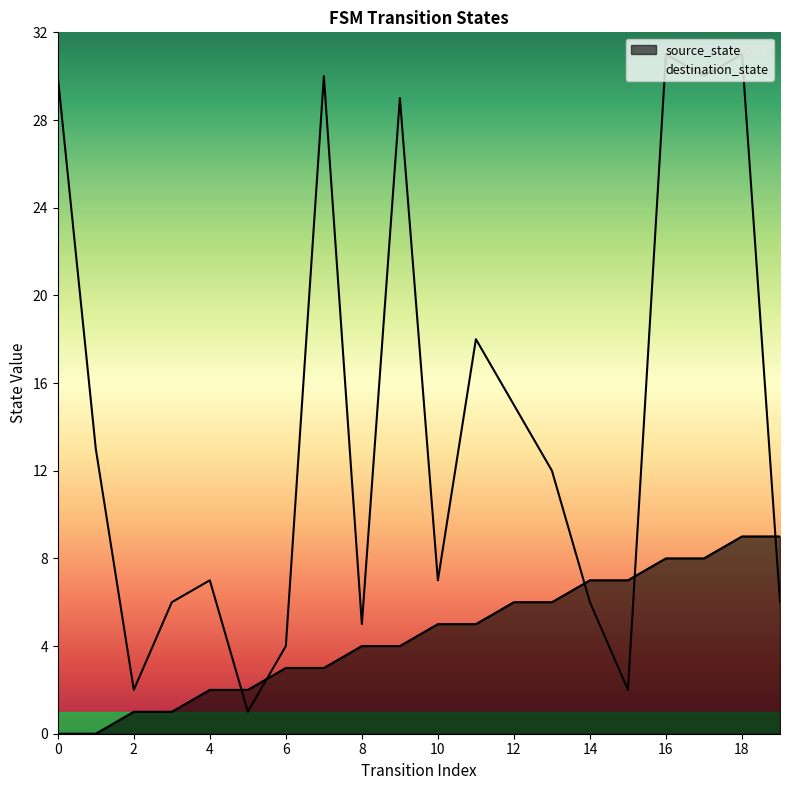

Does the chart display data point markers on the line(s)?

No